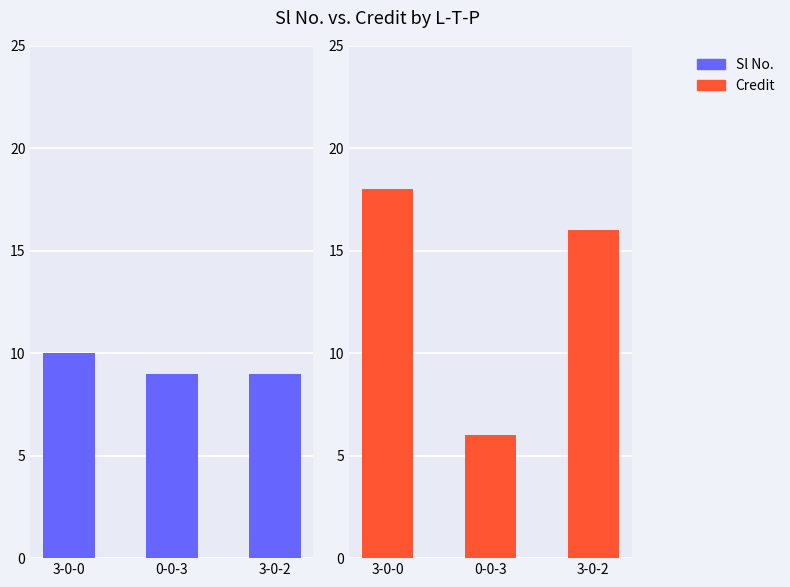

Count the Credit values in the range 6 to 18.

3